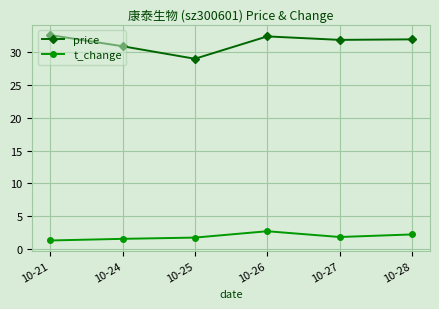

Where does the price series first go above 31?

10-21